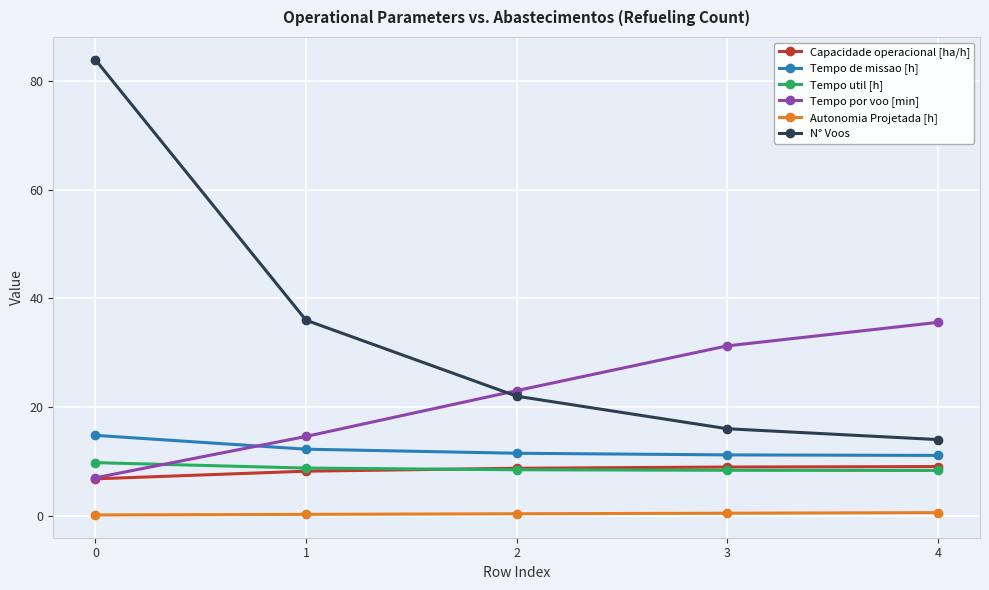

True or false: Tempo por voo [min] has more than 0 points higher than both neighbors.

False